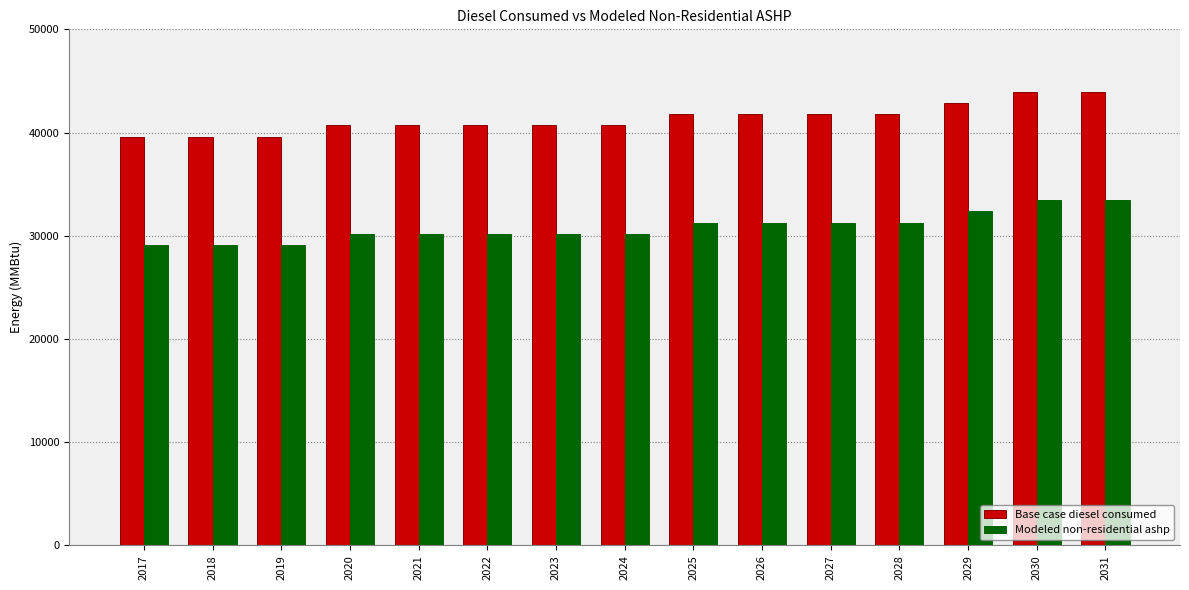

How many data points in Base case diesel consumed are less than 40696?

3